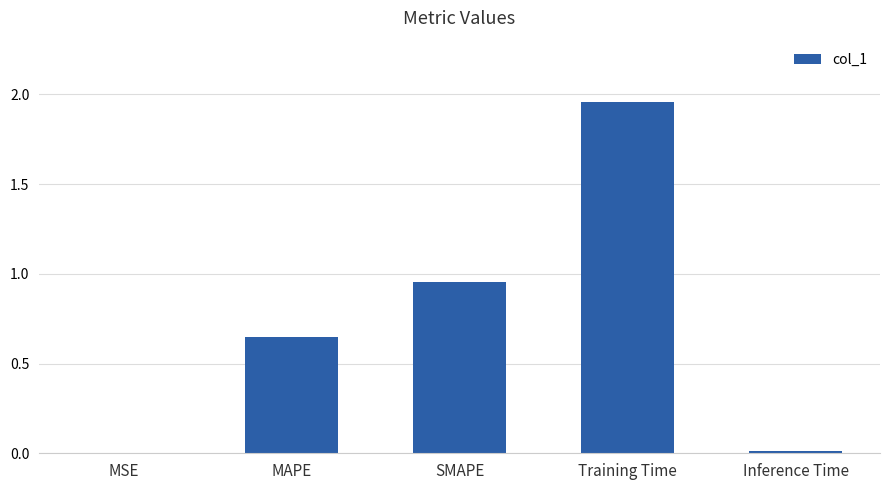

True or false: the data shows 1.1 at MAPE.

False